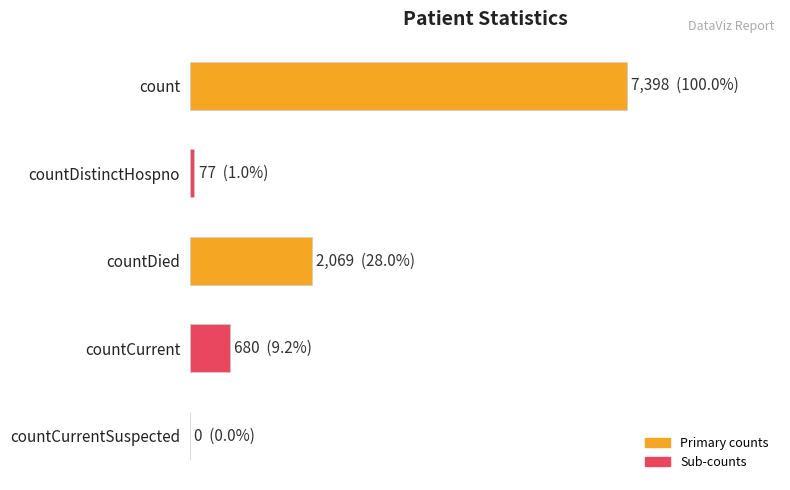

Are the bars horizontal?

Yes